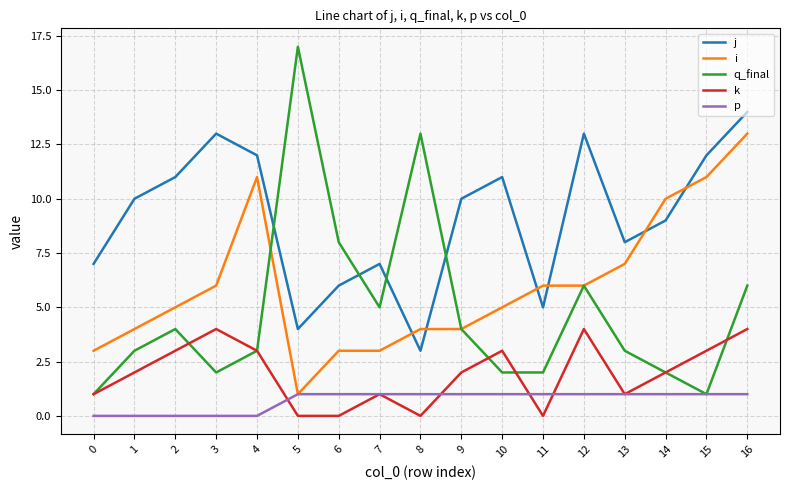

Reading left to right, list all the values displayed in this chart.

j: 7	10	11	13	12	4	6	7	3	10	11	5	13	8	9	12	14
i: 3	4	5	6	11	1	3	3	4	4	5	6	6	7	10	11	13
q_final: 1	3	4	2	3	17	8	5	13	4	2	2	6	3	2	1	6
k: 1	2	3	4	3	0	0	1	0	2	3	0	4	1	2	3	4
p: 0	0	0	0	0	1	1	1	1	1	1	1	1	1	1	1	1